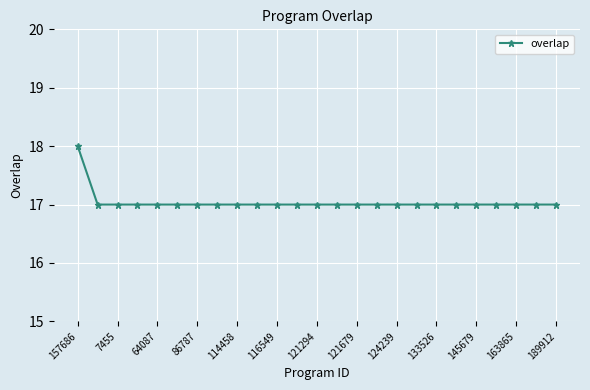

What is the average value?

17